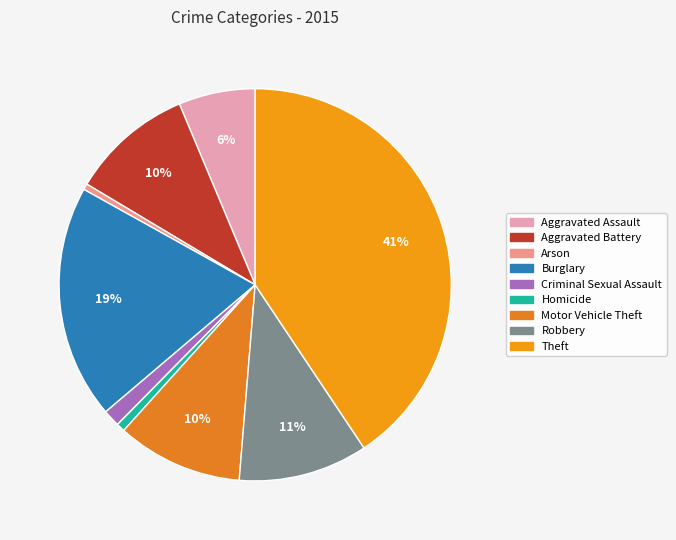

How many segments does this pie chart have?

9